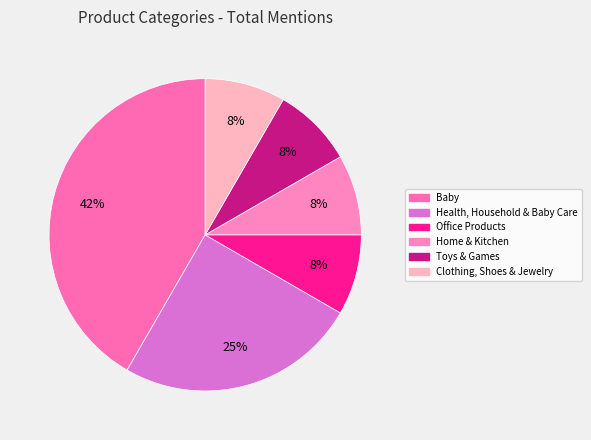

The Office Products slice represents 21% of the pie. True or false?

False